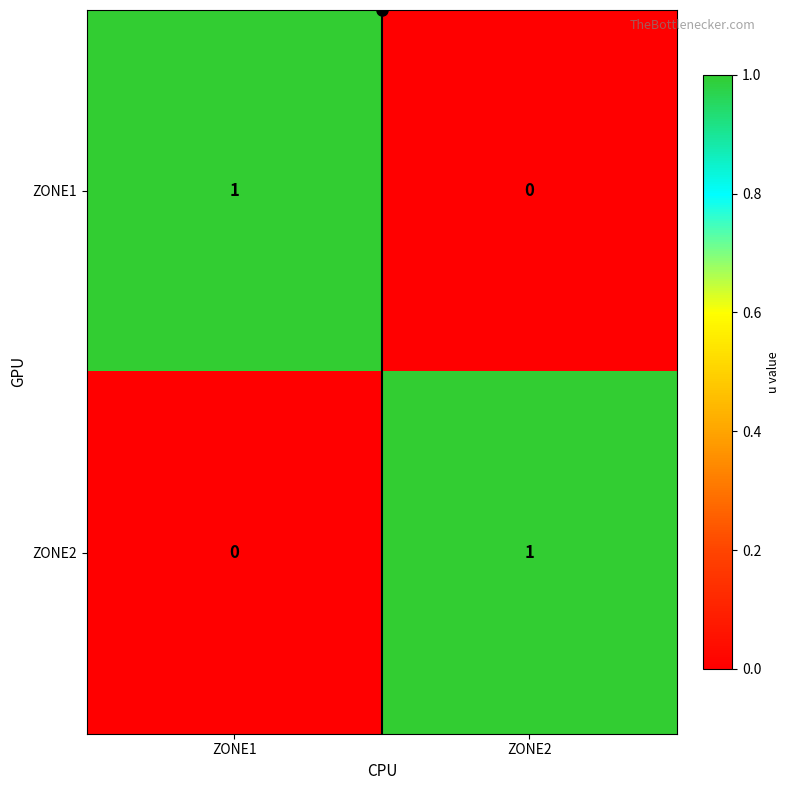

Rank the series at ZONE1 from lowest to highest value.

ZONE2, ZONE1